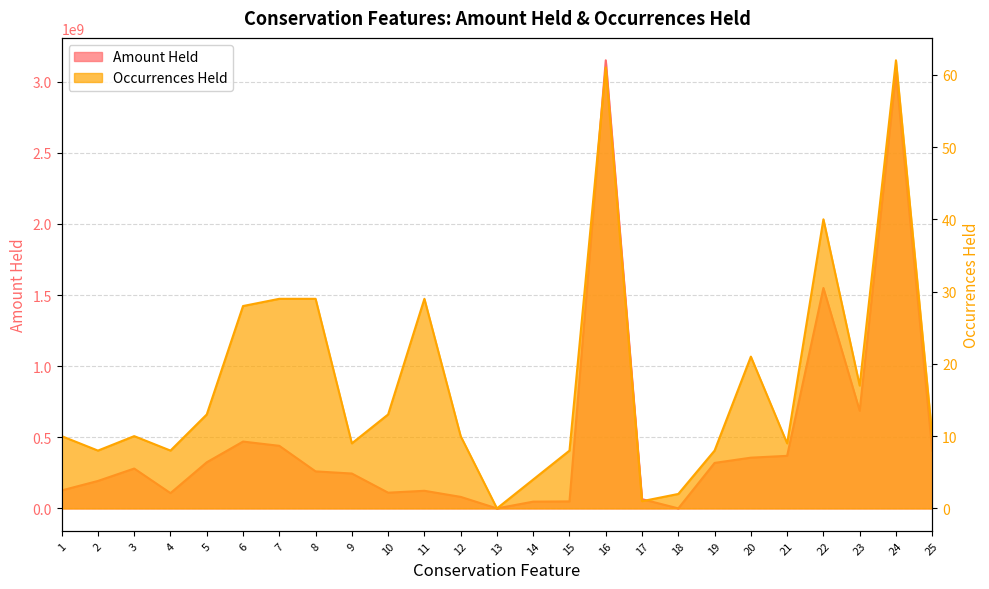

Which series has the widest spread of values?

Amount Held